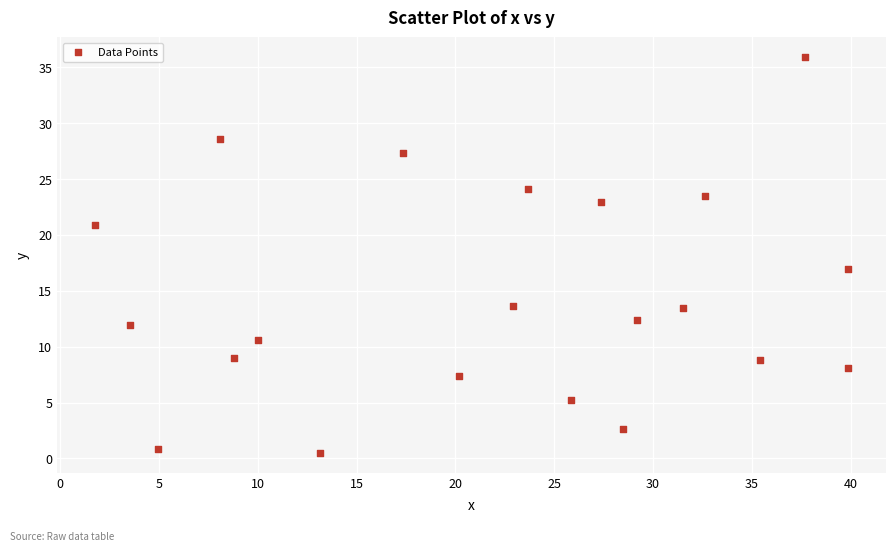

What Y value in the scatter plot is closest to 18?

16.9